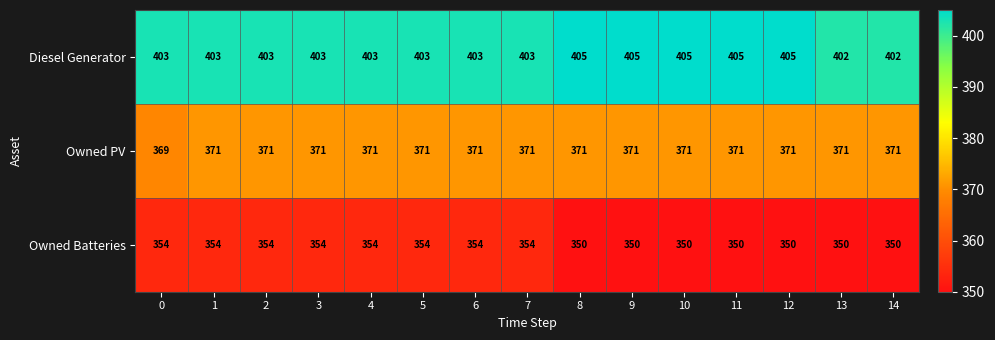

True or false: Owned Batteries has a value of 585 at 10.

False